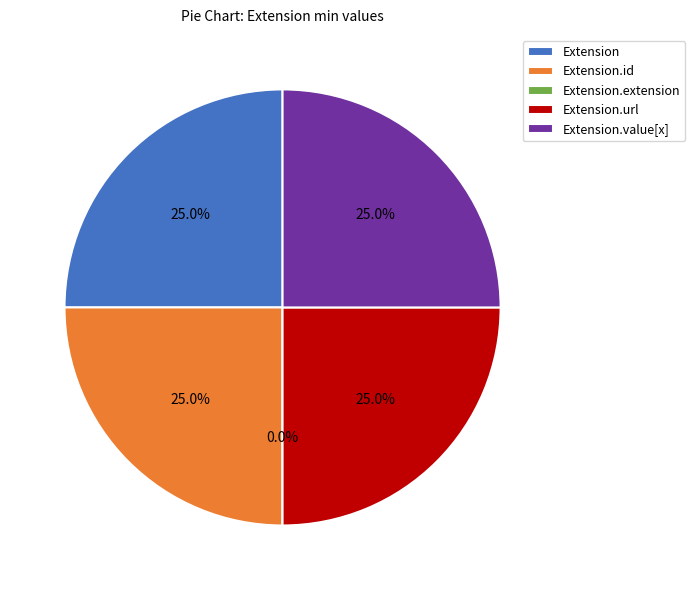

Approximately how many times larger is the value at Extension.id compared to Extension.value[x]?

1.0